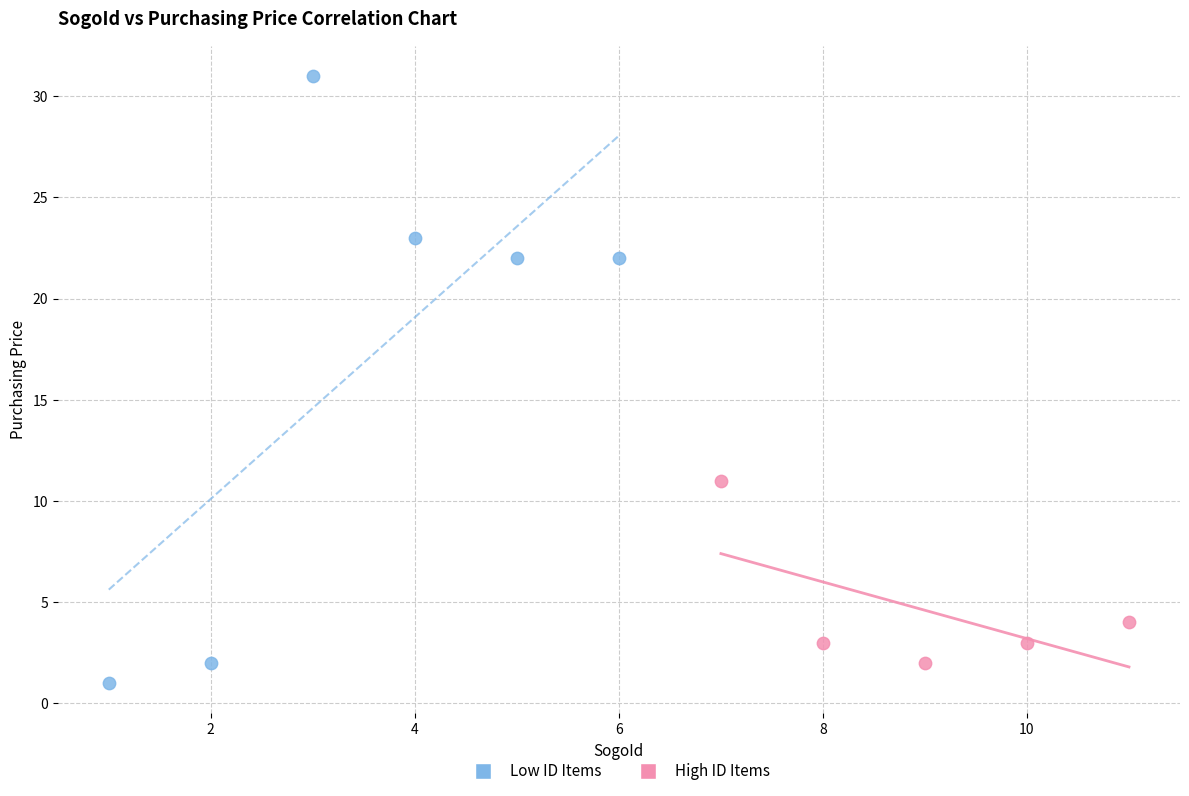

Which series has the largest Y range (max minus min)?

Low ID Items